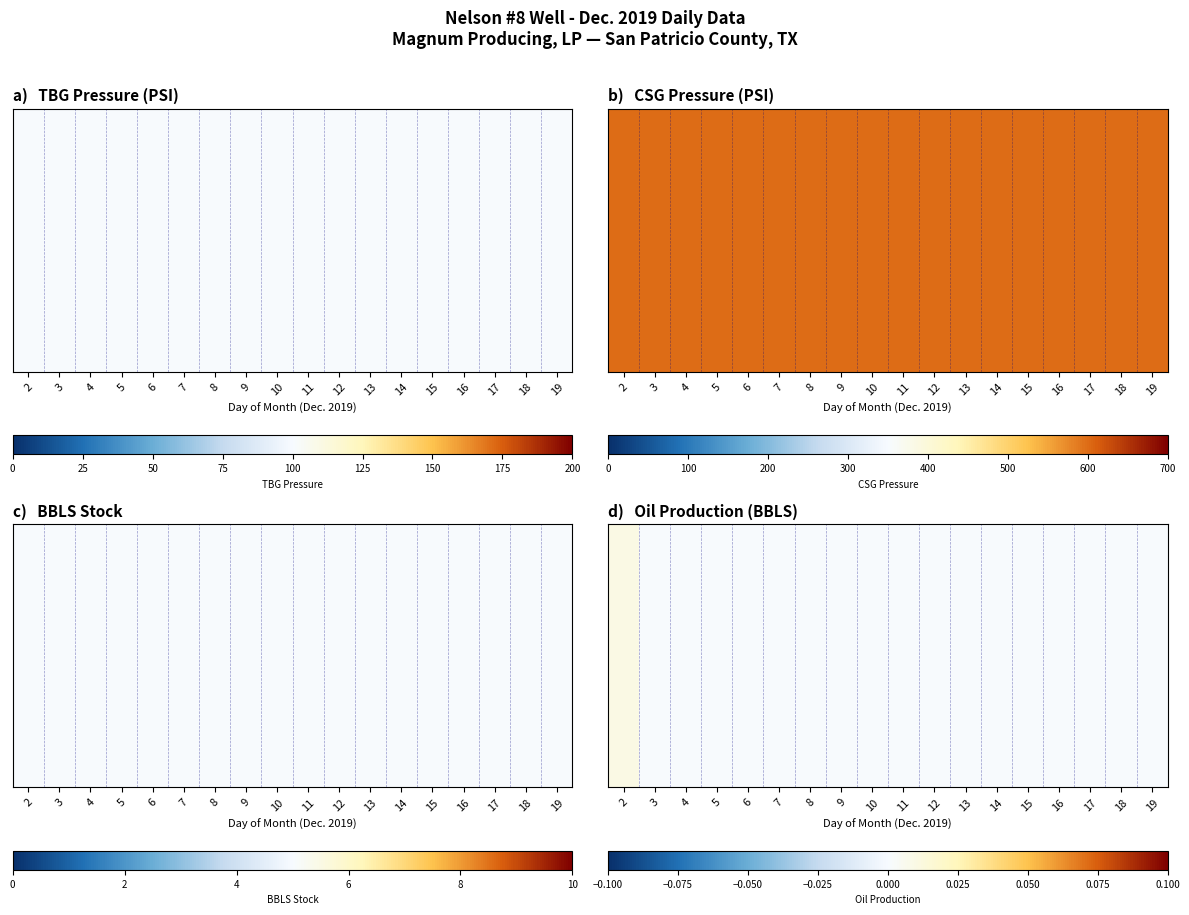

How many values are between 0 and 1?

18